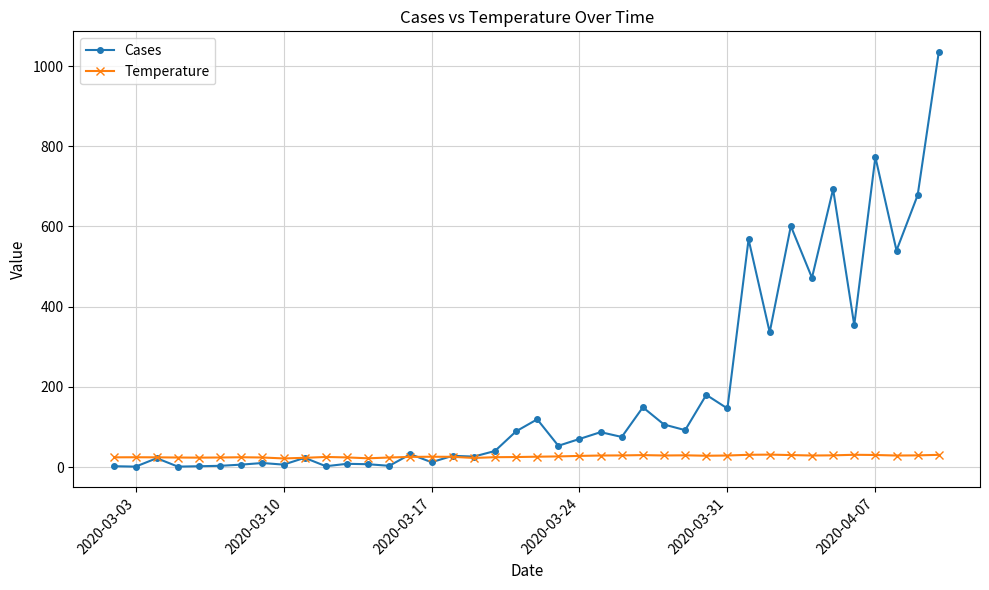

How many values in the Cases series are below 70?

20